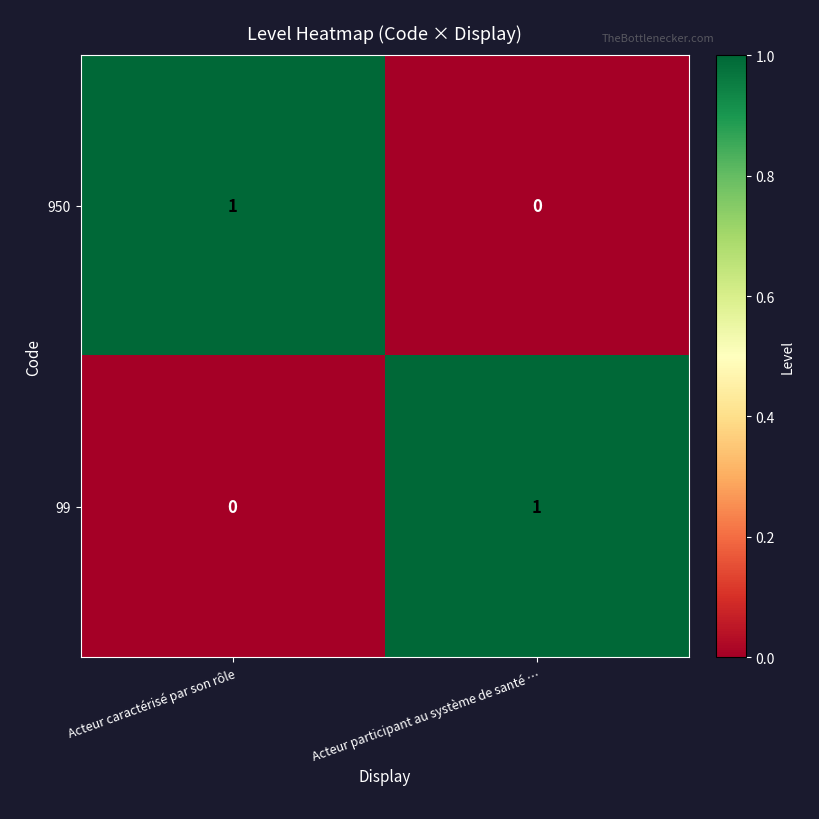

Where is 99 nearest to the value 0?

Acteur caractérisé par son rôle